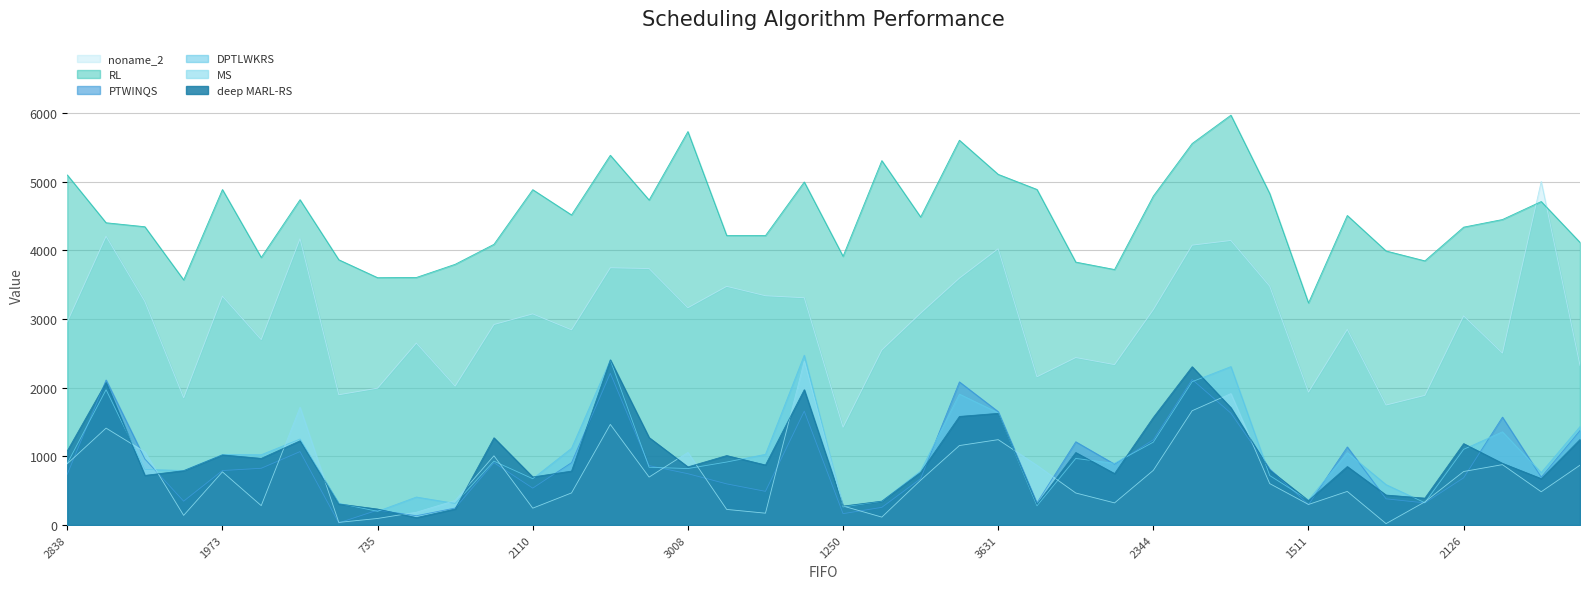

What is the sum of the RL values at 15 and 35?

8582